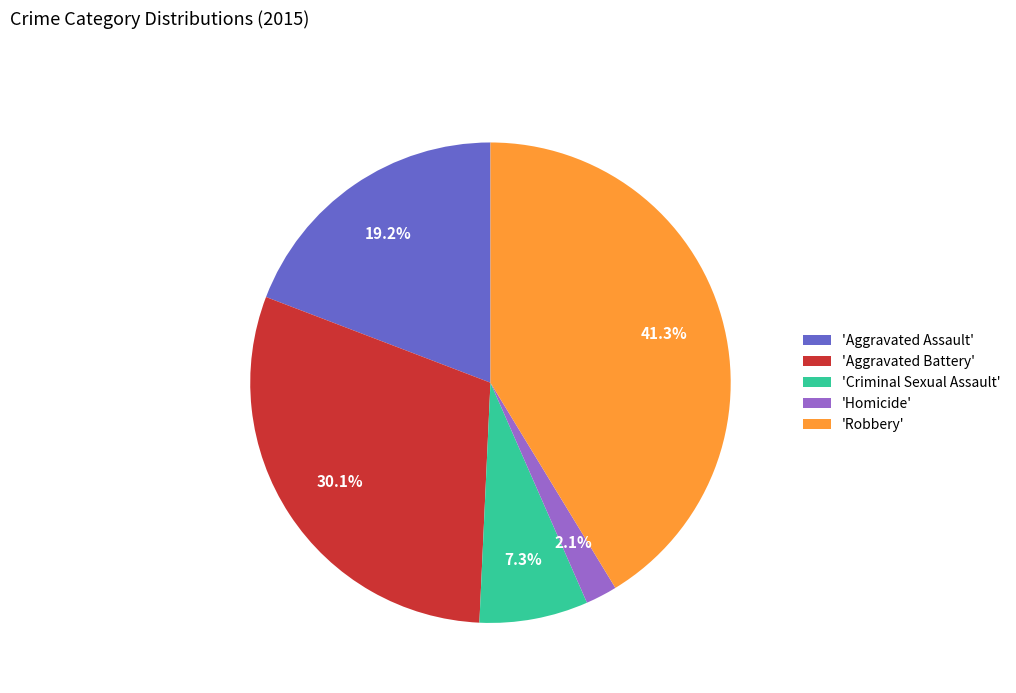

What portion of the pie excludes 'Aggravated Assault'?

80.8%